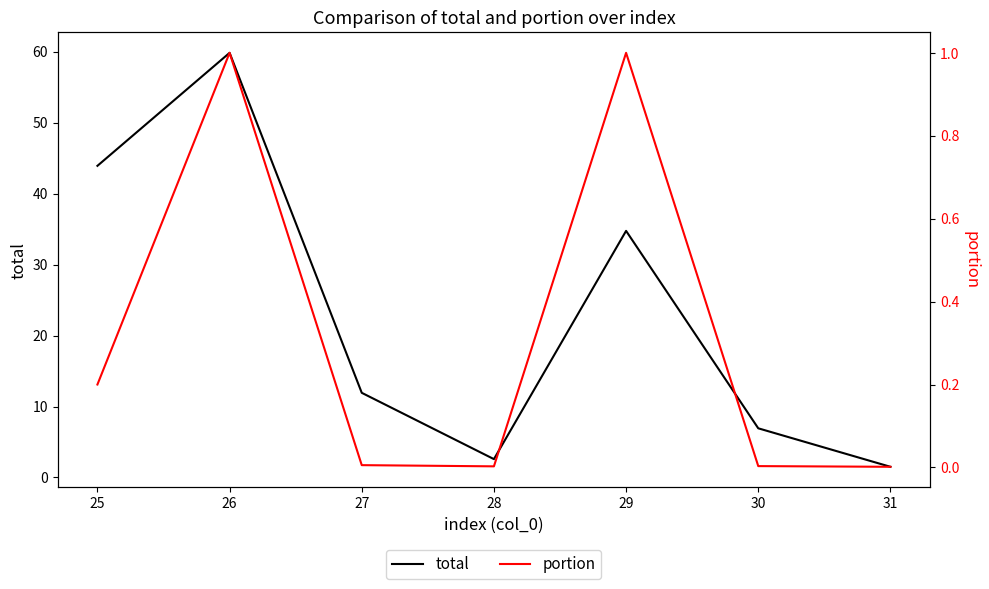

At which category does total reach its first local valley?

28